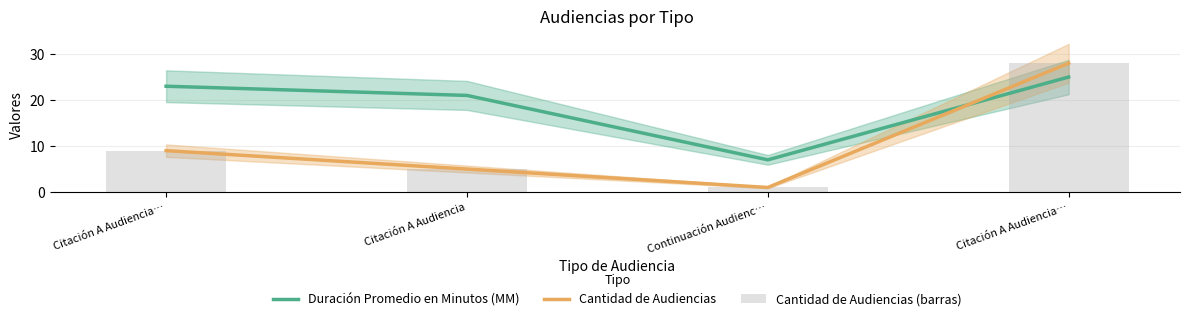

What is the spread (max minus min) of values at Citación A Audiencia…?

14